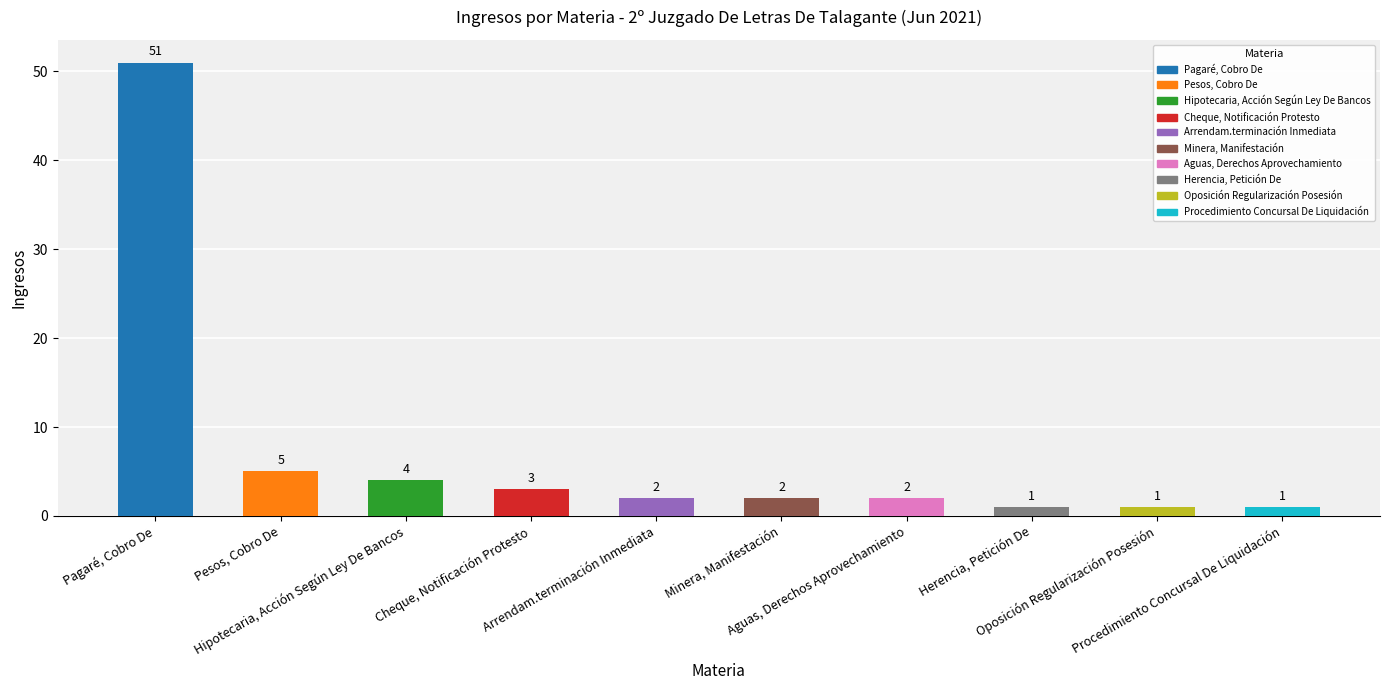

What is the sum of all values?

72